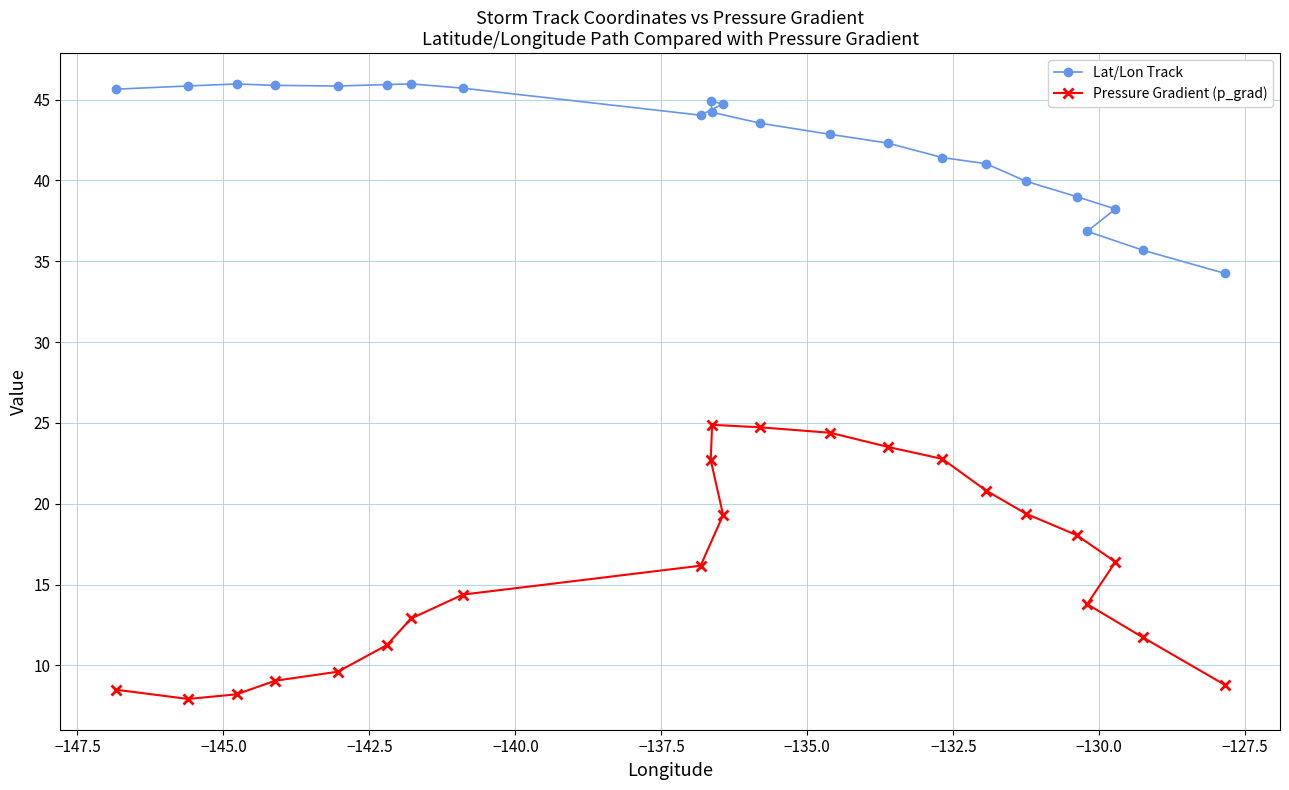

Rank the series by their average value, from highest to lowest.

Lat/Lon Track, Pressure Gradient (p_grad)